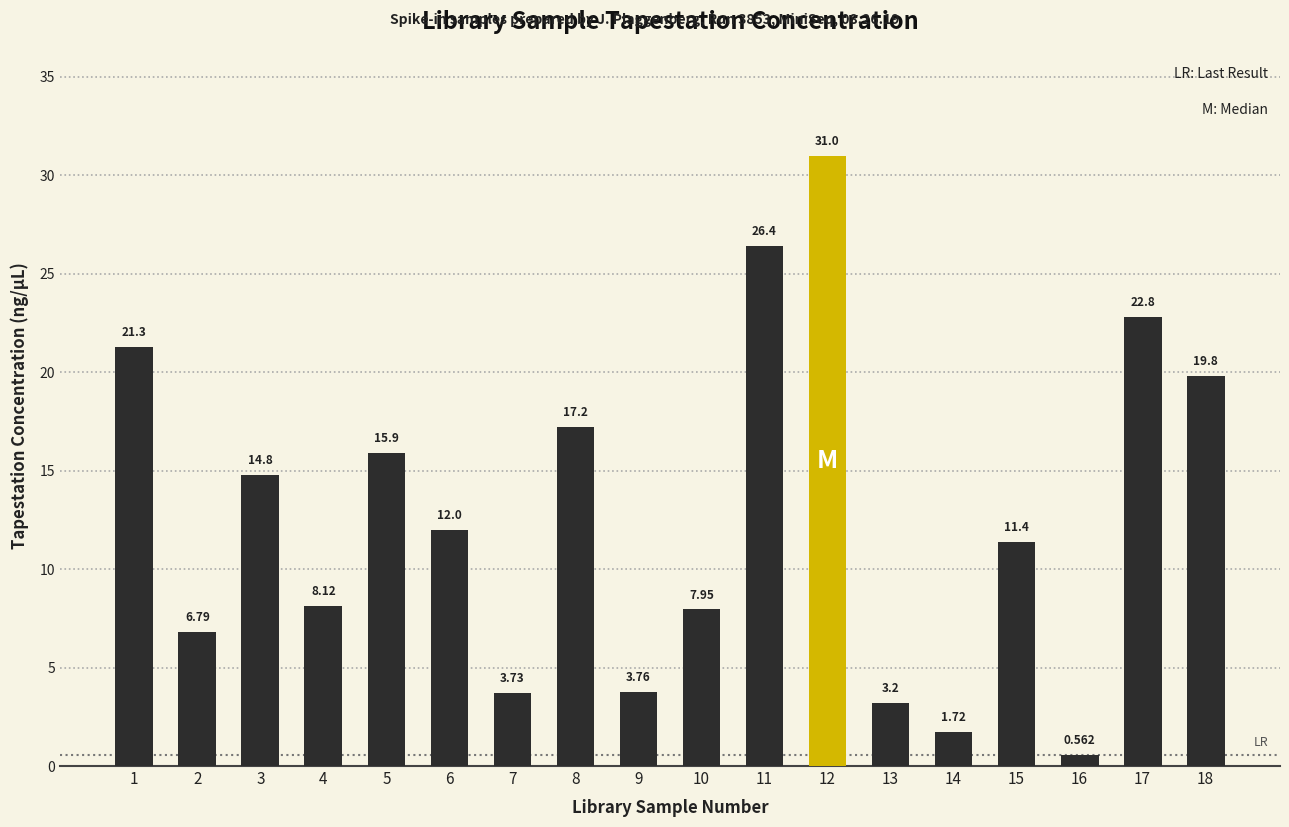

List the labels in order of value, largest first.

12, 11, 17, 1, 18, 8, 5, 3, 6, 15, 4, 10, 2, 9, 7, 13, 14, 16